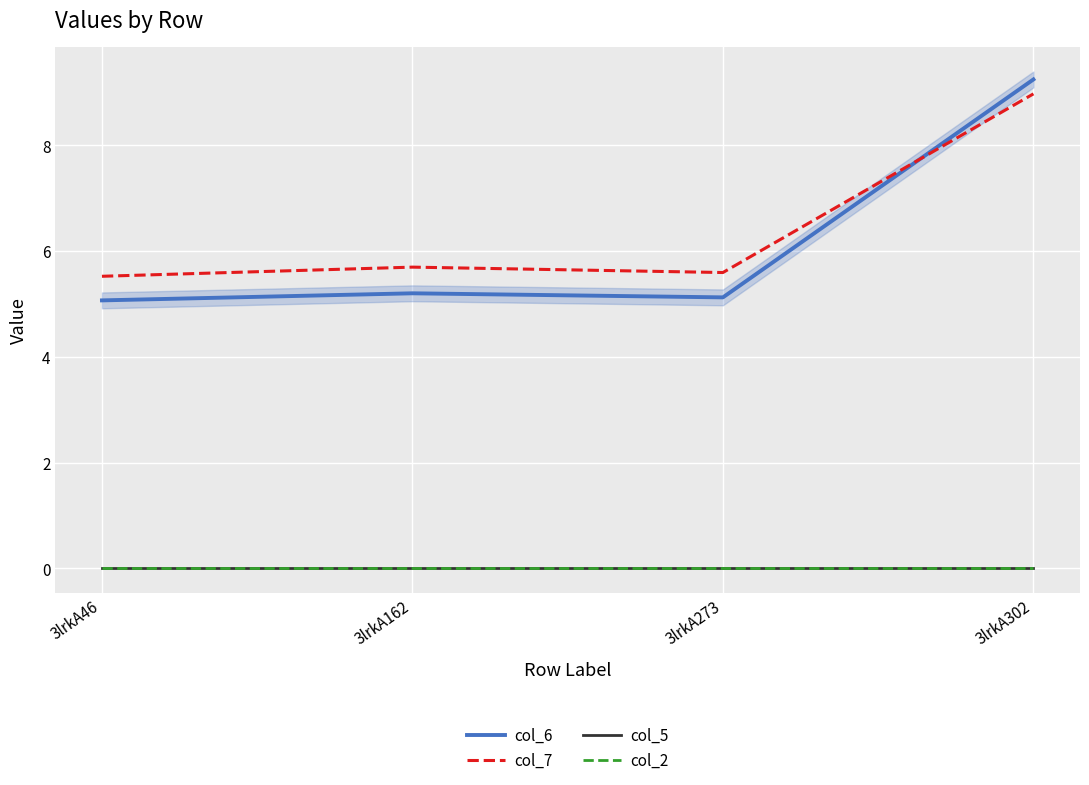

How many categories are shown in the chart?

4